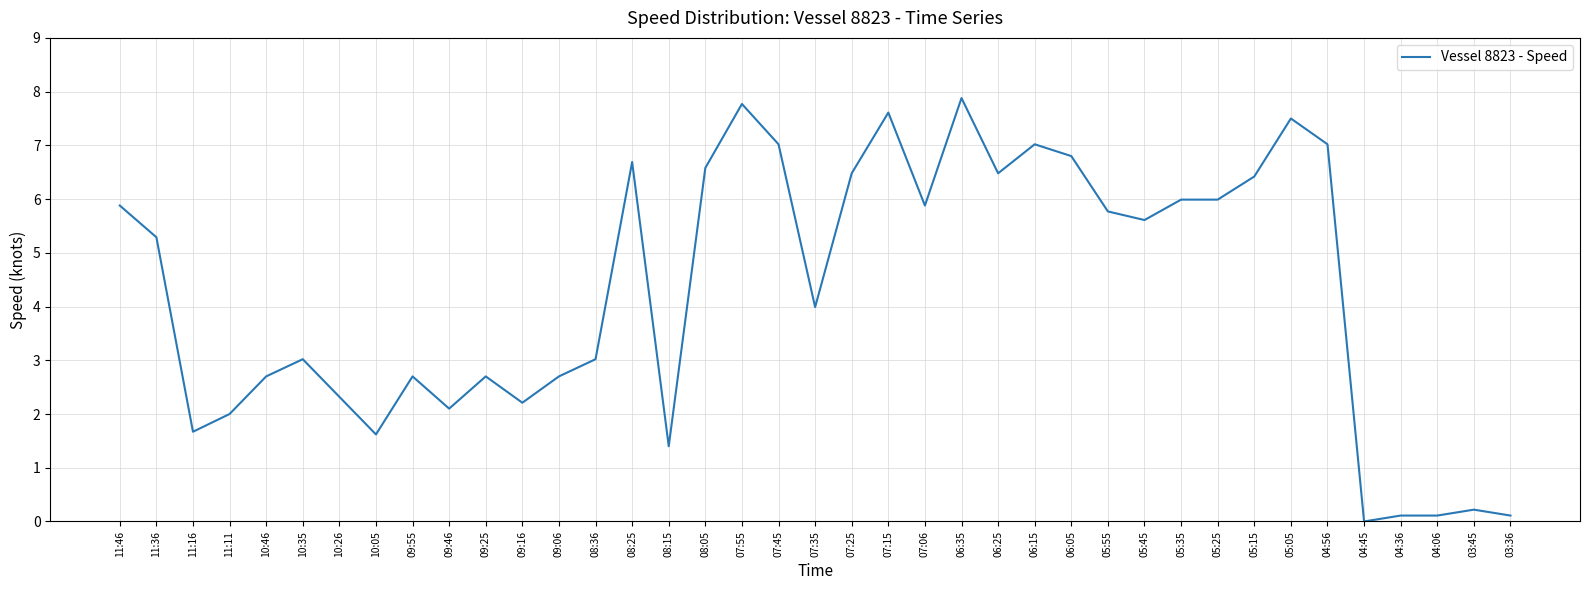

What is the sum of the values at 11:11 and 04:36?

2.1